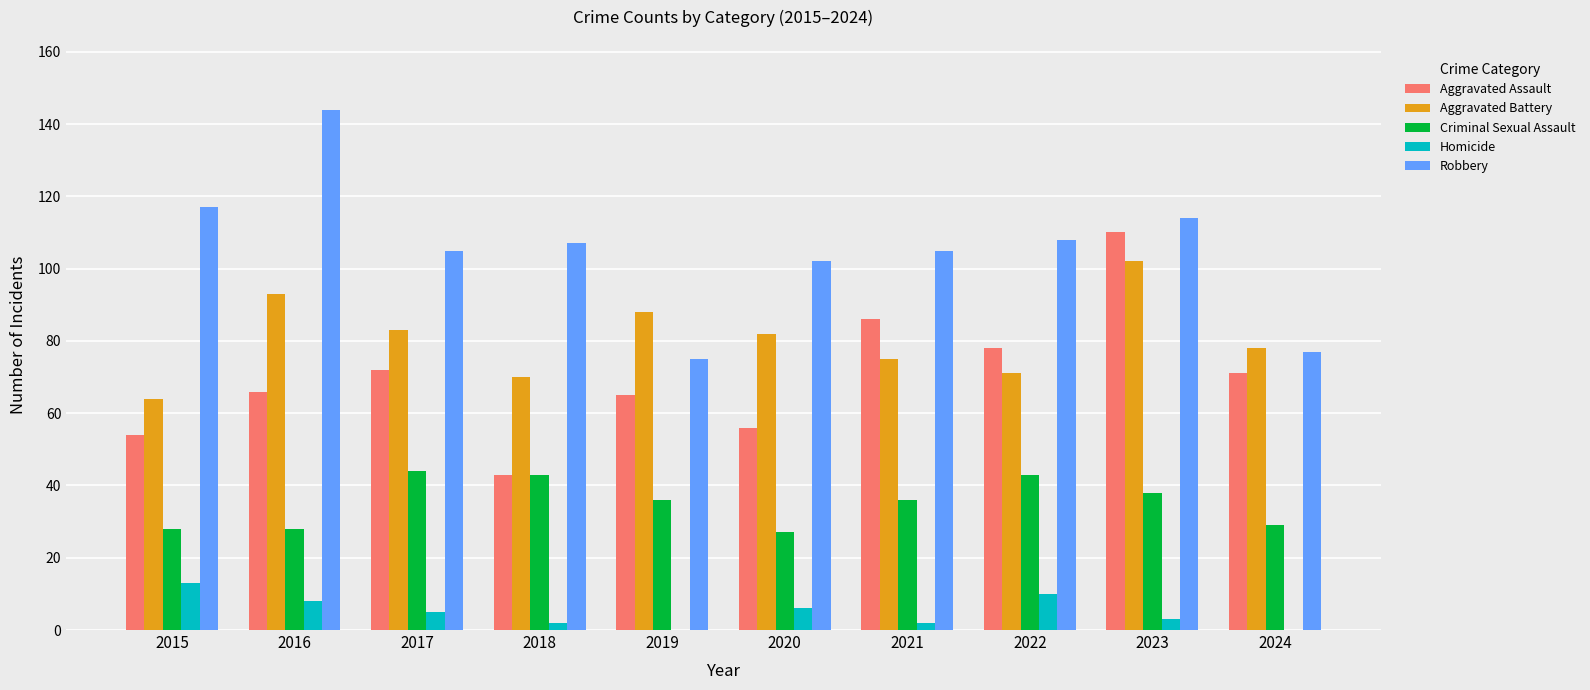

Are the bars grouped side by side (vs. stacked)?

Yes